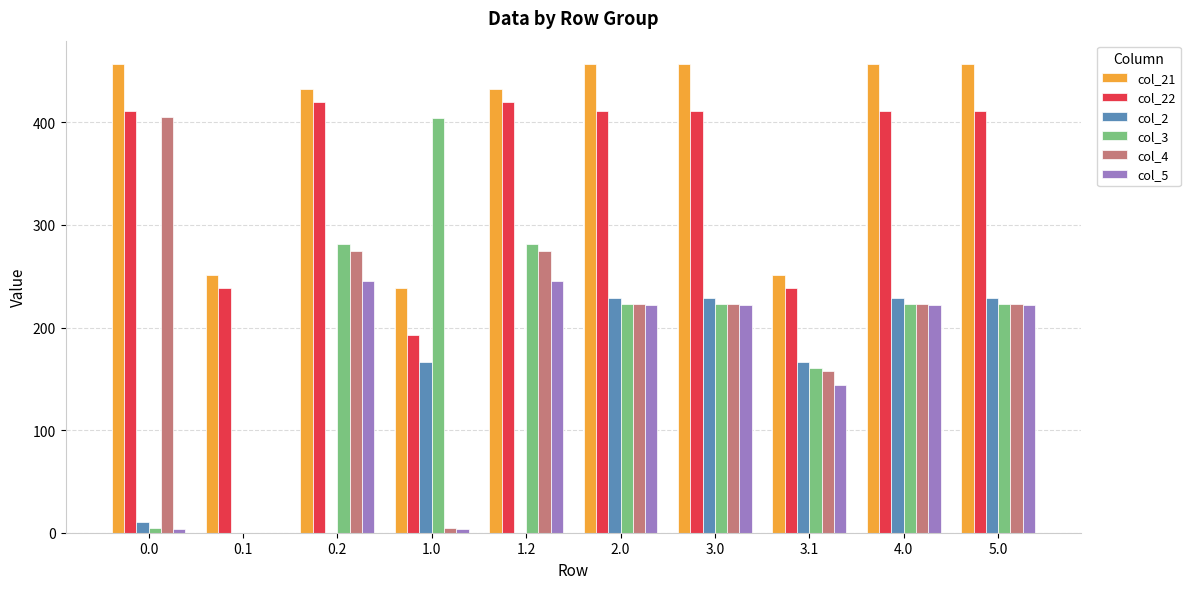

What is the sum of the col_5 values at 0.2 and 3.0?

467.1